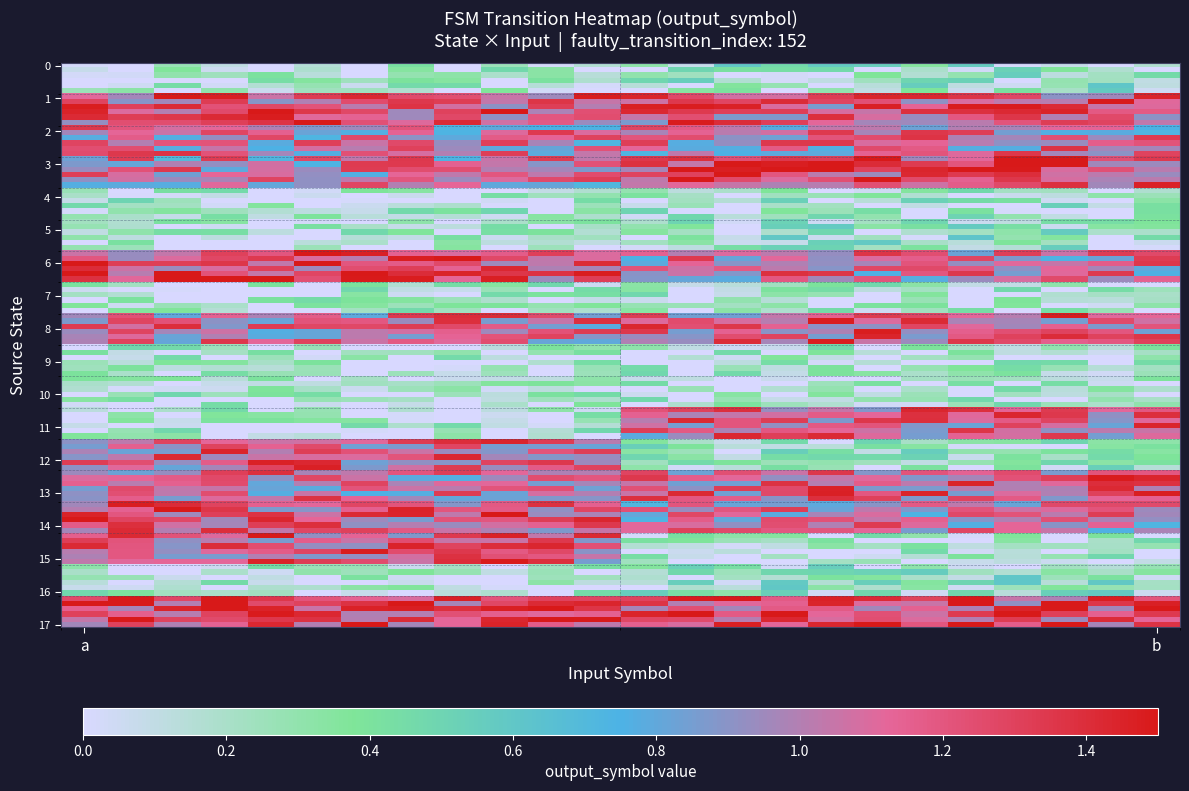

Reading left to right, extract all data points from this chart.

0	0	1	1	1	1	1	1	0	0	0	0	1	1	0	0	1	1	0	0	0	0	0	1	1	0	1	1	1	1	1	0	0	0	1	1